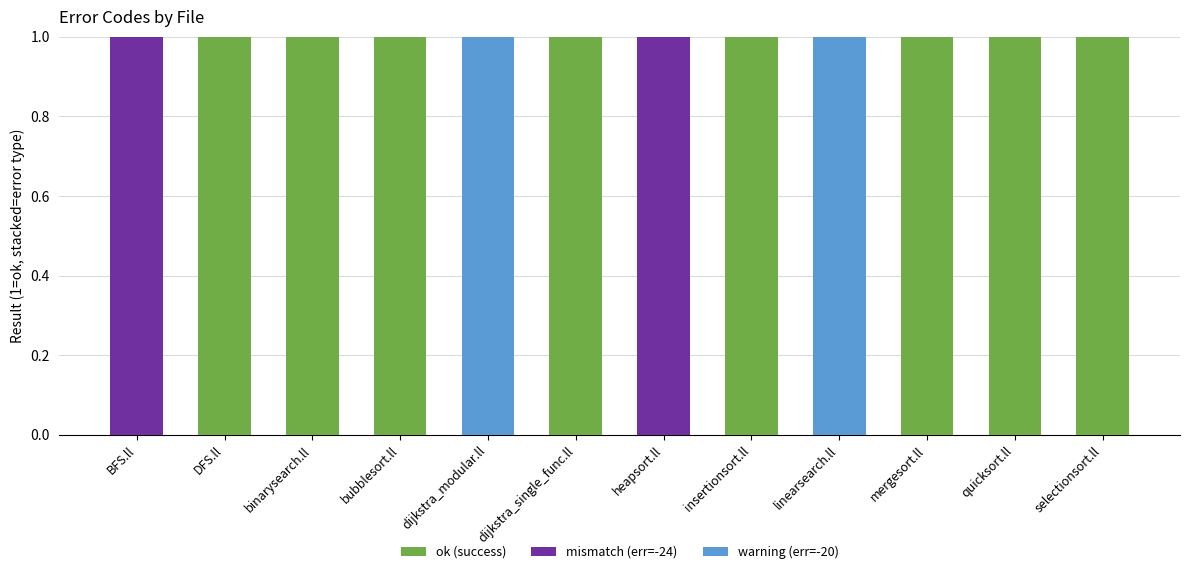

What is the sum of all ok (success) values?

8